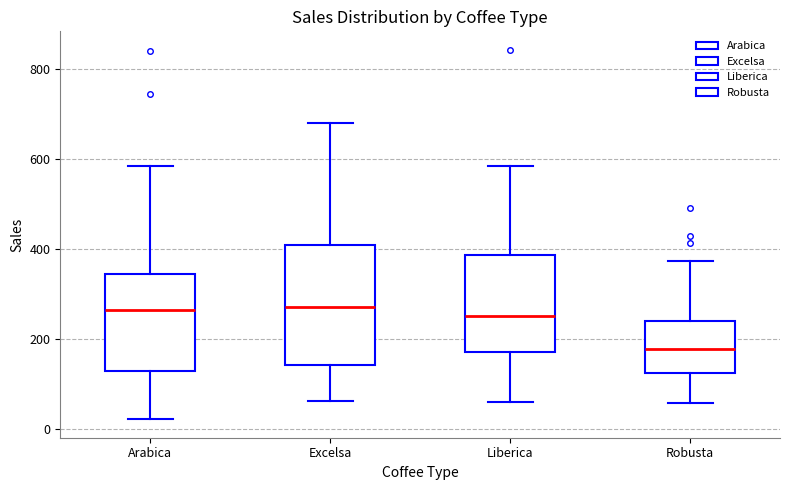

Where does the lower whisker of the box for Liberica end on the y-axis? The values are not printed on the chart, so give them approximately, as read against the axis.

60